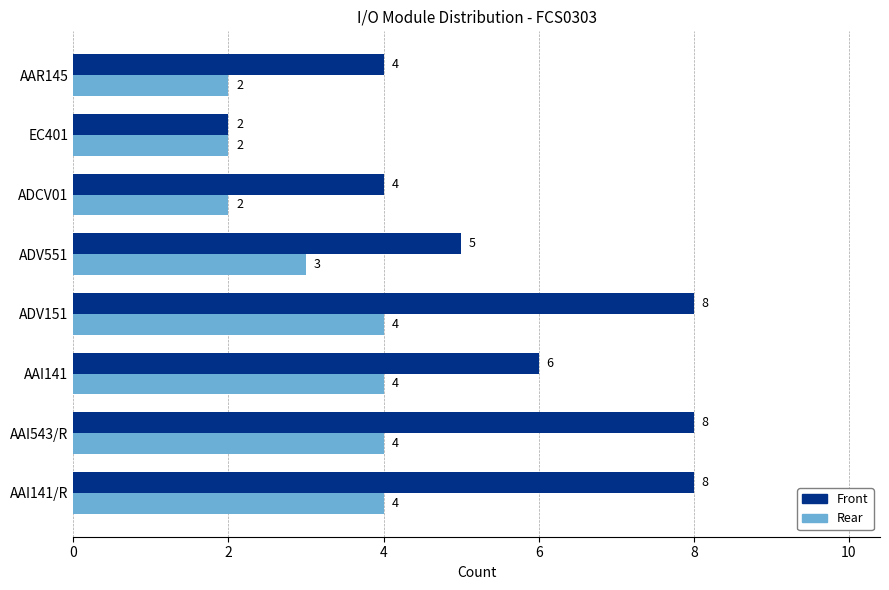

Which series has the largest range (max minus min)?

Front